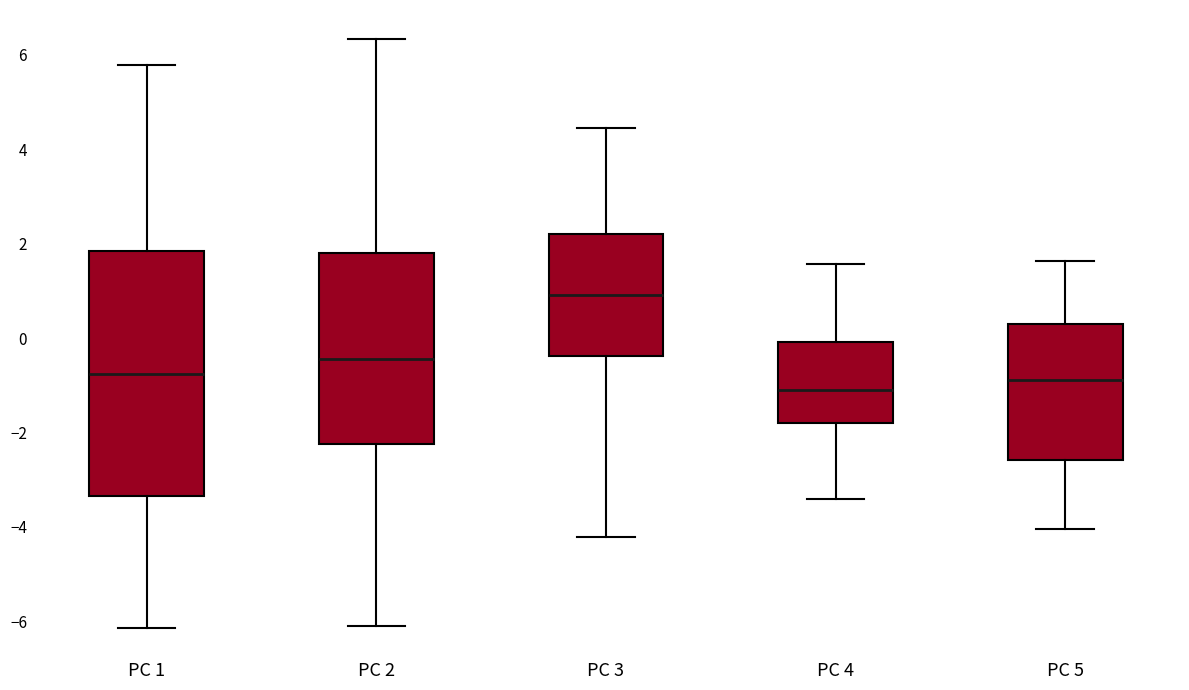

Where is the upper edge of the box for PC 1 on the y-axis? The values are not printed on the chart, so give them approximately, as read against the axis.

1.8